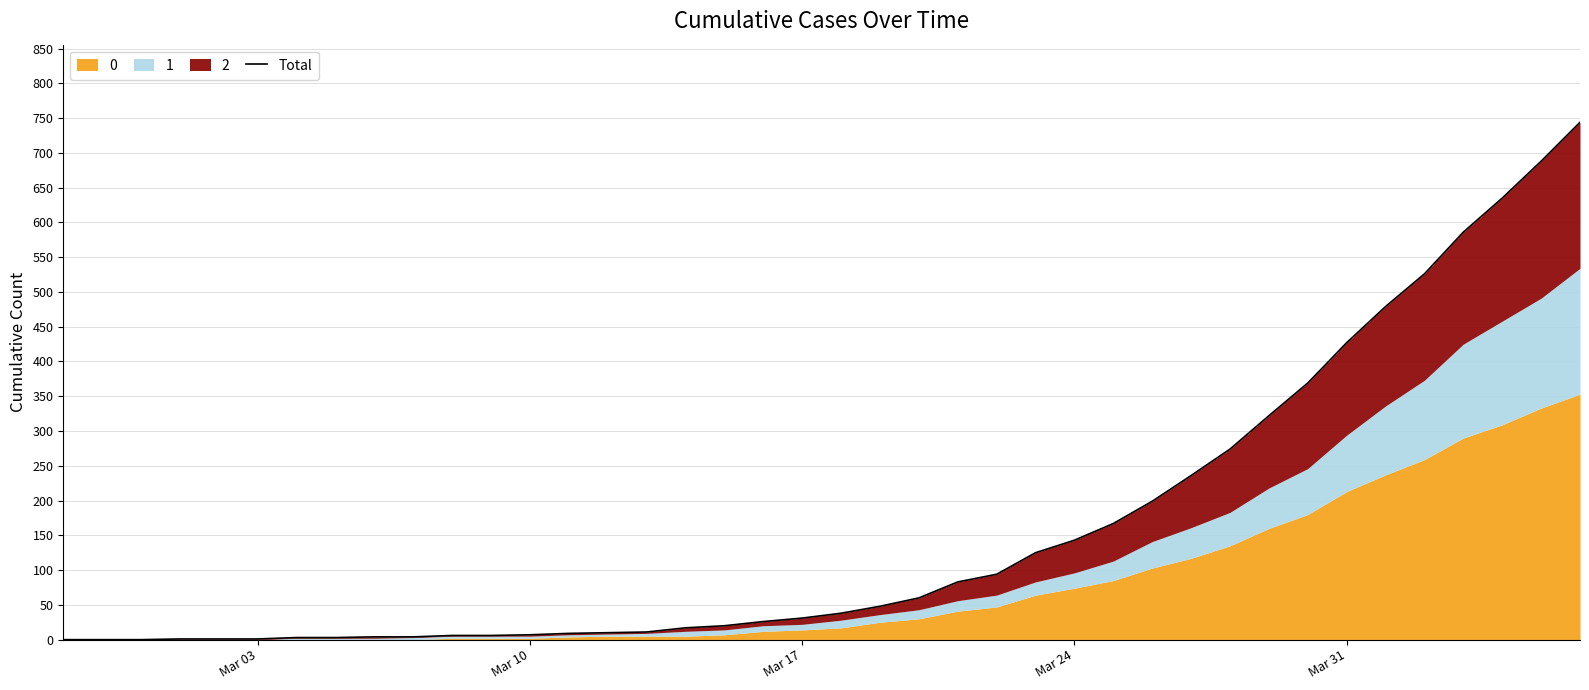

Reading right to left, list all the values displayed in this chart.

744	688	635	586	526	479	427	369	322	274	236	199	167	143	125	94	83	60	48	38	31	26	20	17	11	10	9	7	6	6	4	4	3	3	1	1	1	0	0	0